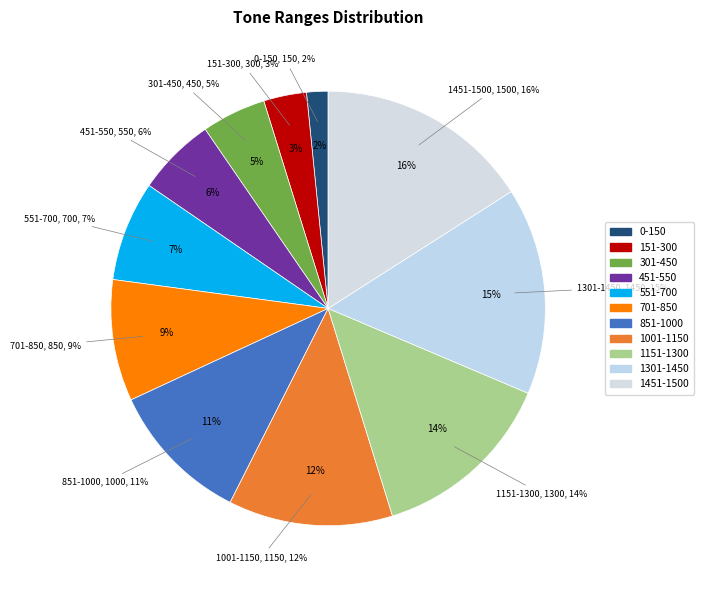

To the nearest percent, what percentage of the pie is 301-450?

5%